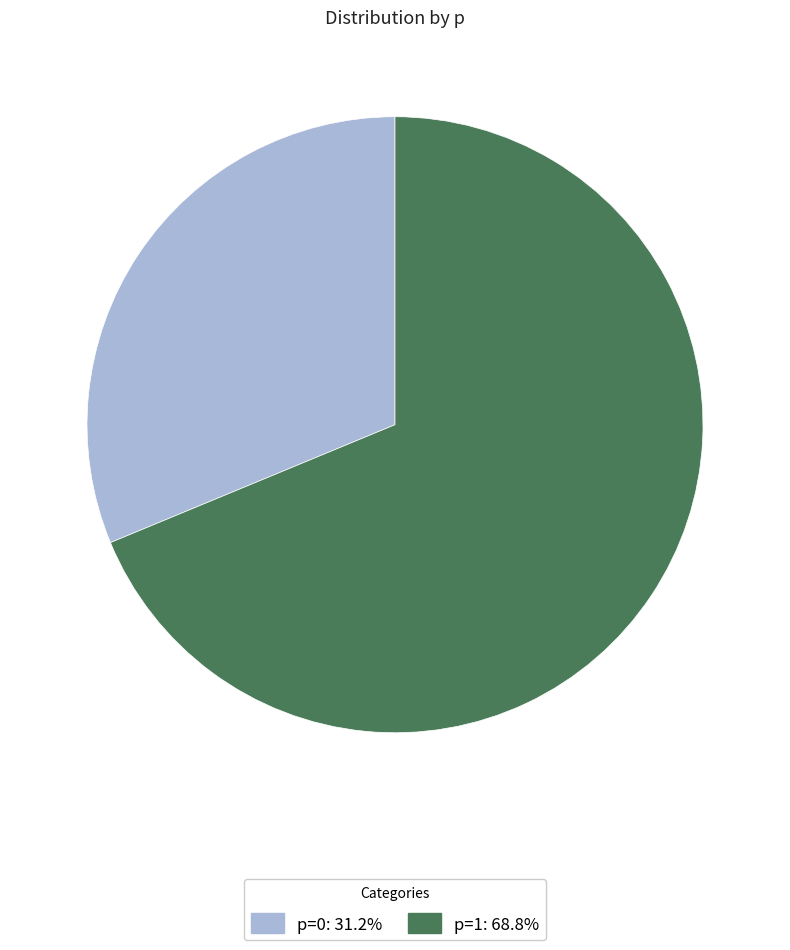

Do p=1: 68.8% and p=0: 31.2% together represent more than half of the pie?

Yes